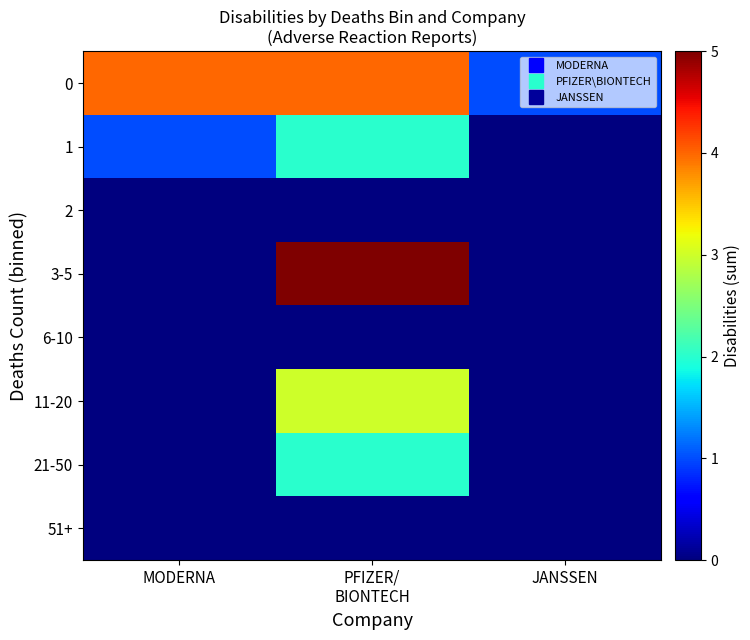

Which label corresponds to the largest value in the chart?

PFIZER/
BIONTECH